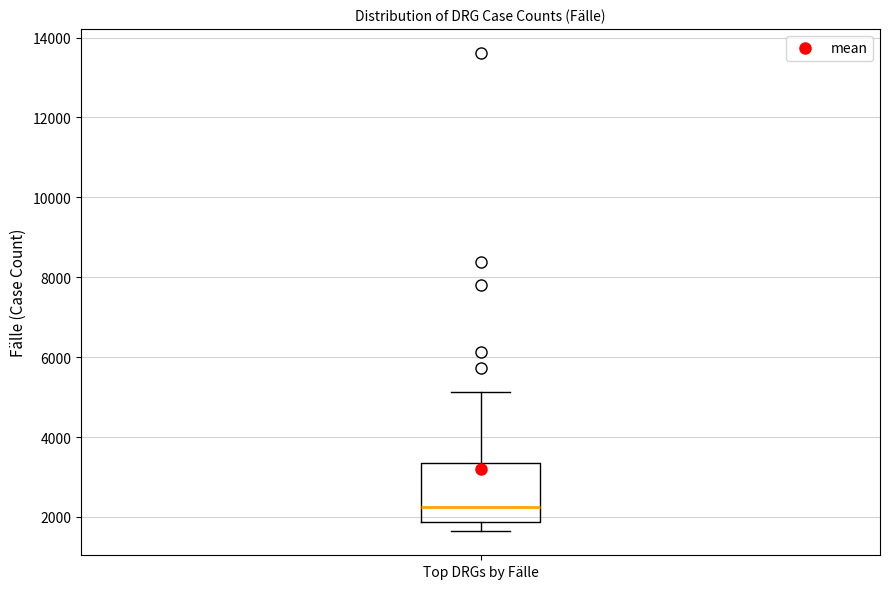

Where does the upper whisker of the box for Top DRGs by Fälle end on the y-axis? The values are not printed on the chart, so give them approximately, as read against the axis.

5200